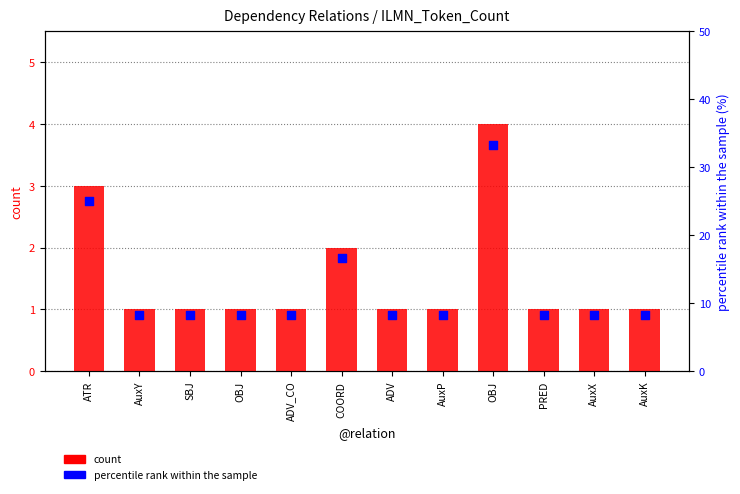

At which category is the sum across all series the highest?

OBJ